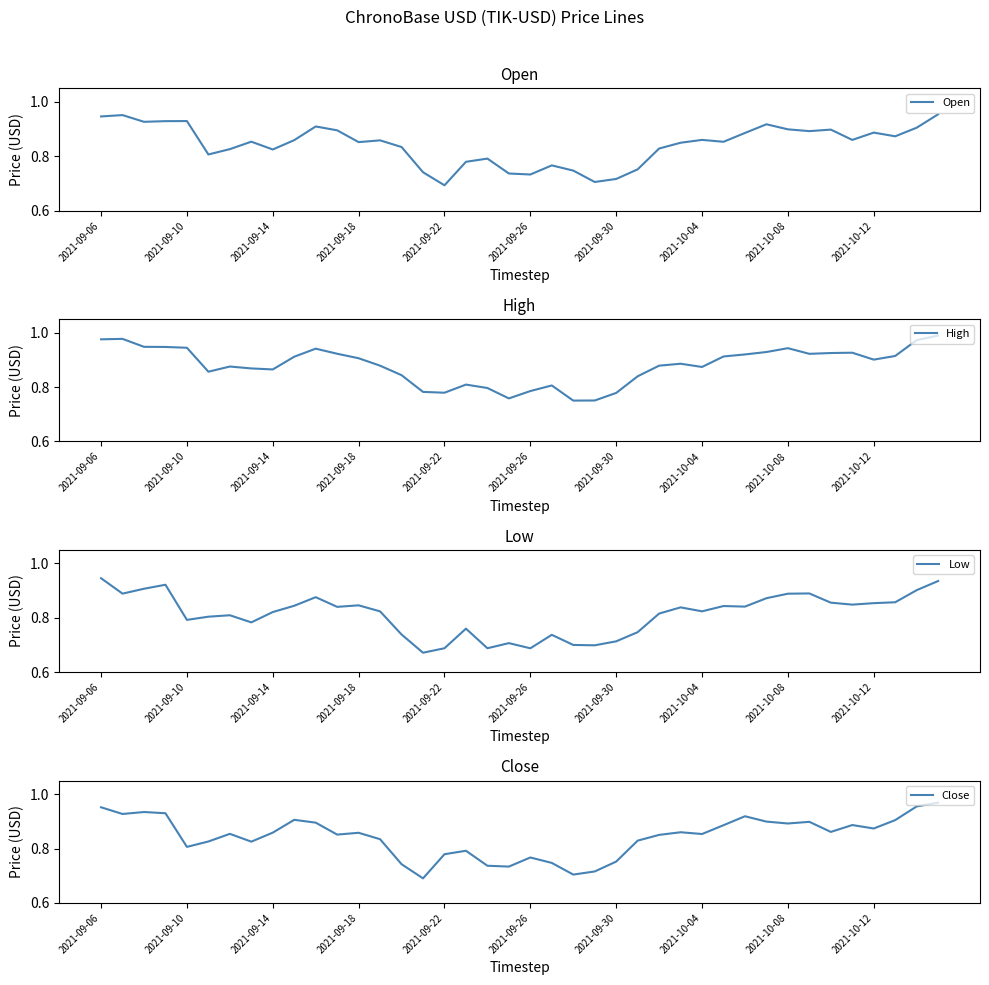

True or false: Low has a value of 0.3 at 2021-09-30.

False